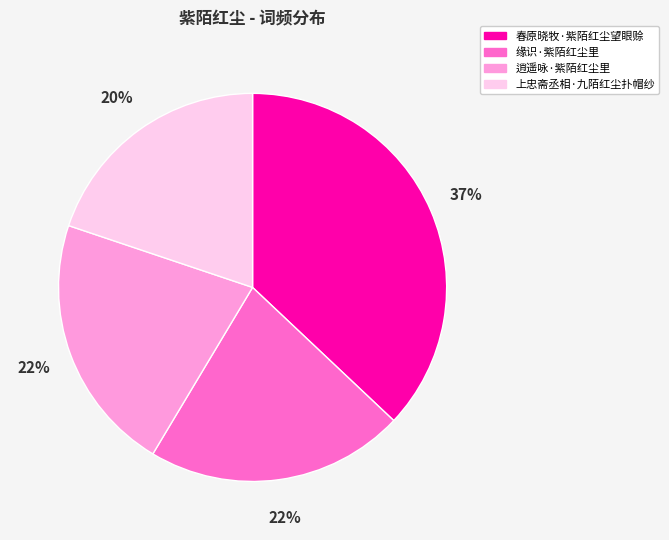

What is the smallest slice in the pie chart?

上忠斋丞相·九陌红尘扑帽纱